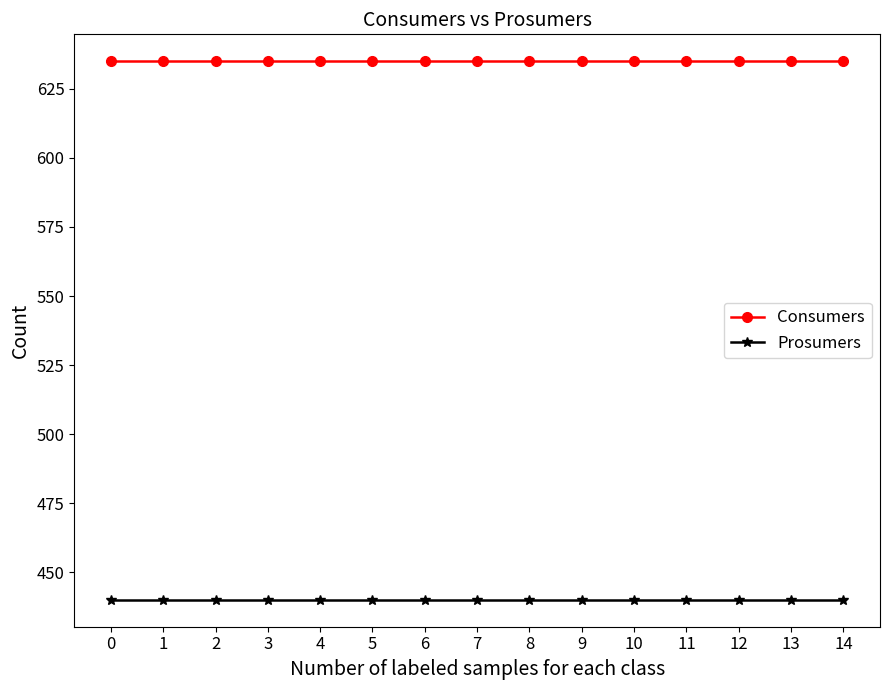

The value of Prosumers at 3 is 440. True or false?

True